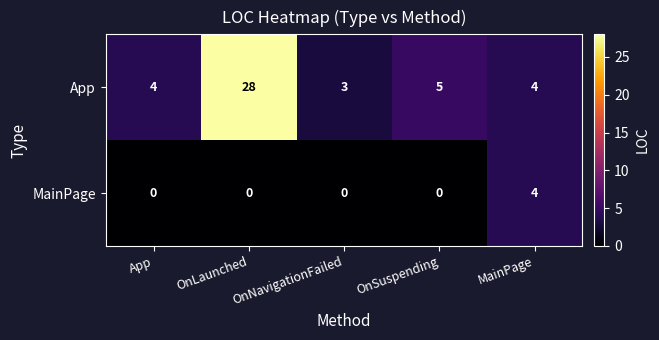

What is the sum of the MainPage values at OnNavigationFailed and MainPage?

4